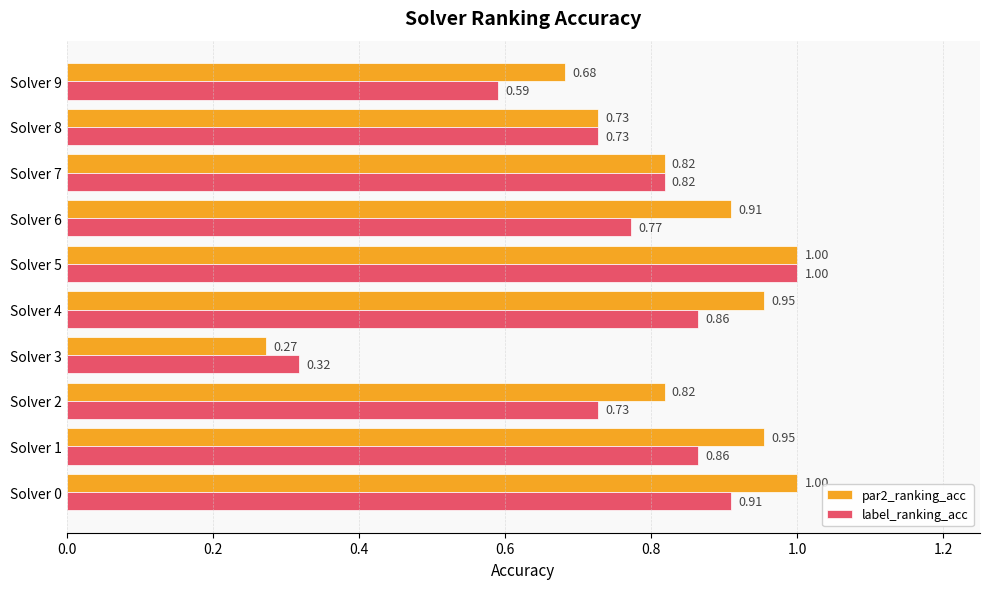

Rank the series by their average value, from lowest to highest.

label_ranking_acc, par2_ranking_acc